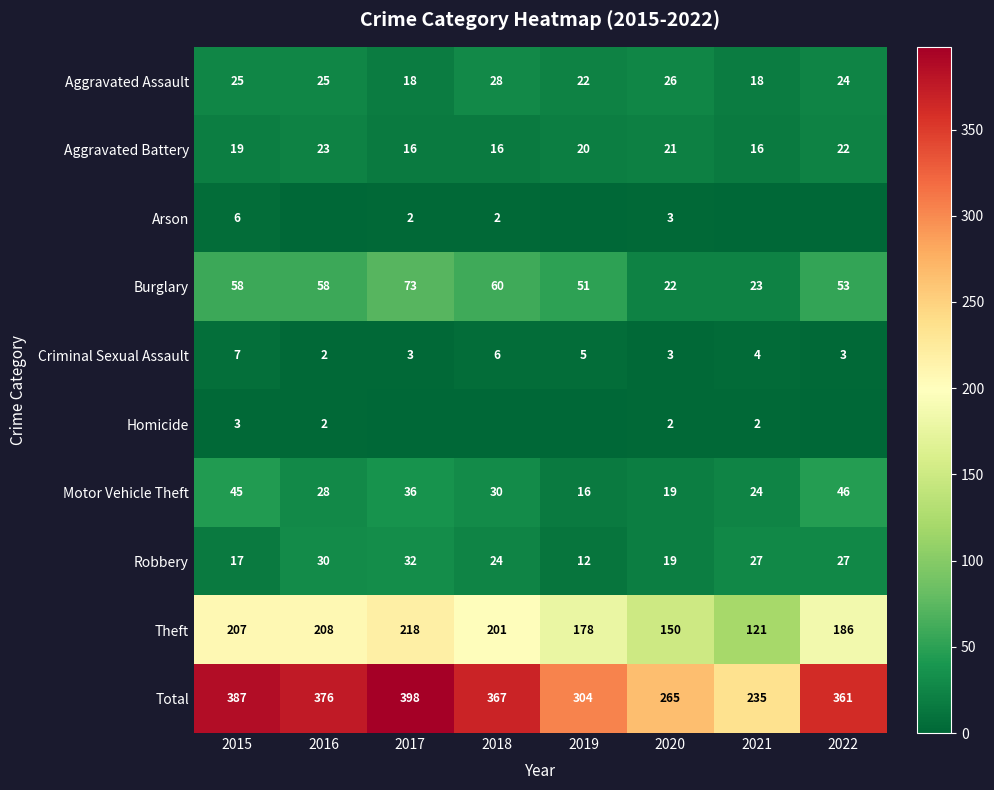

What is the difference between the second highest and second lowest values in the Motor Vehicle Theft series?

26